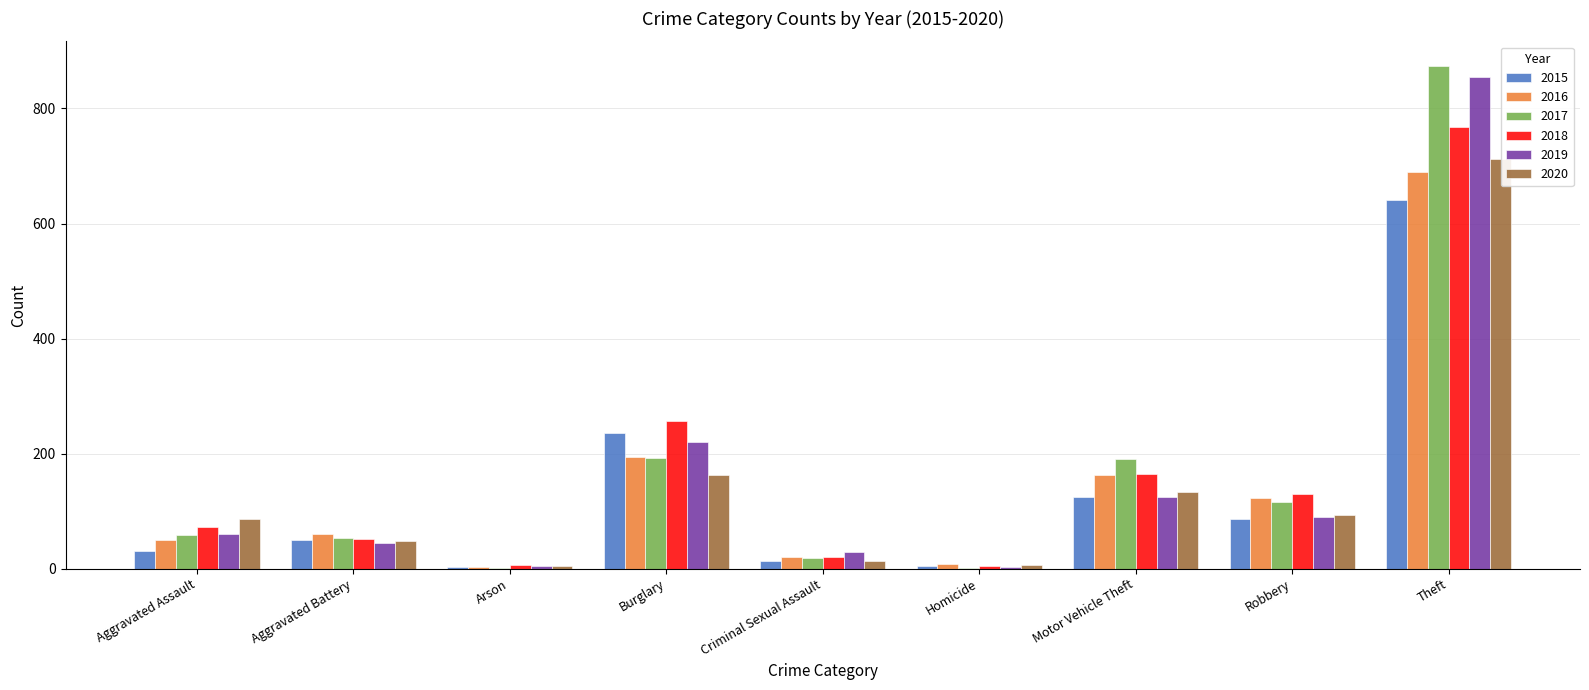

Are the bars grouped side by side (vs. stacked)?

Yes